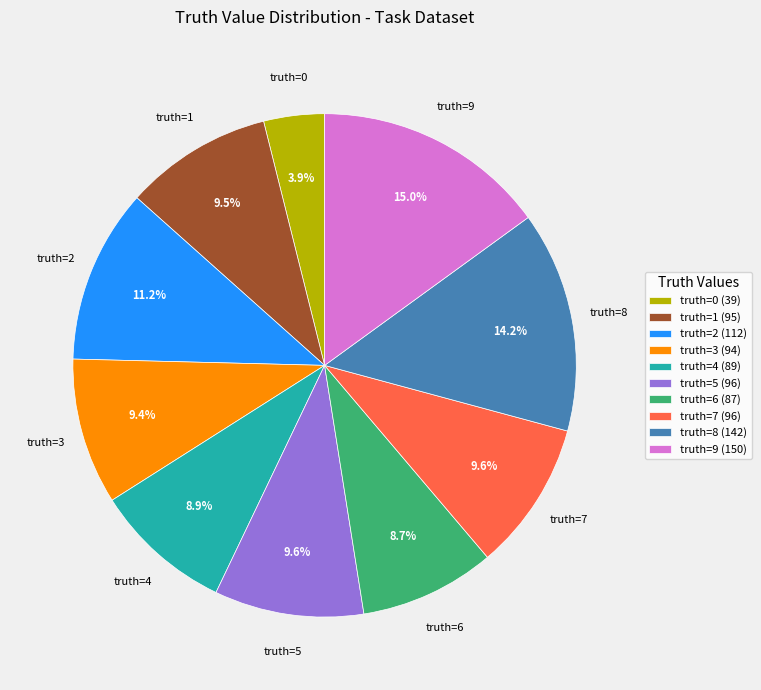

Count the number of slices in the pie.

10